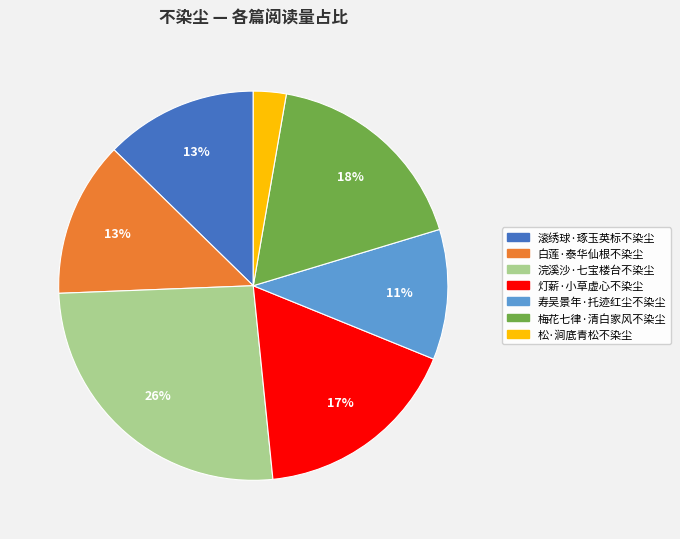

What is the largest slice in the pie chart?

浣溪沙·七宝楼台不染尘